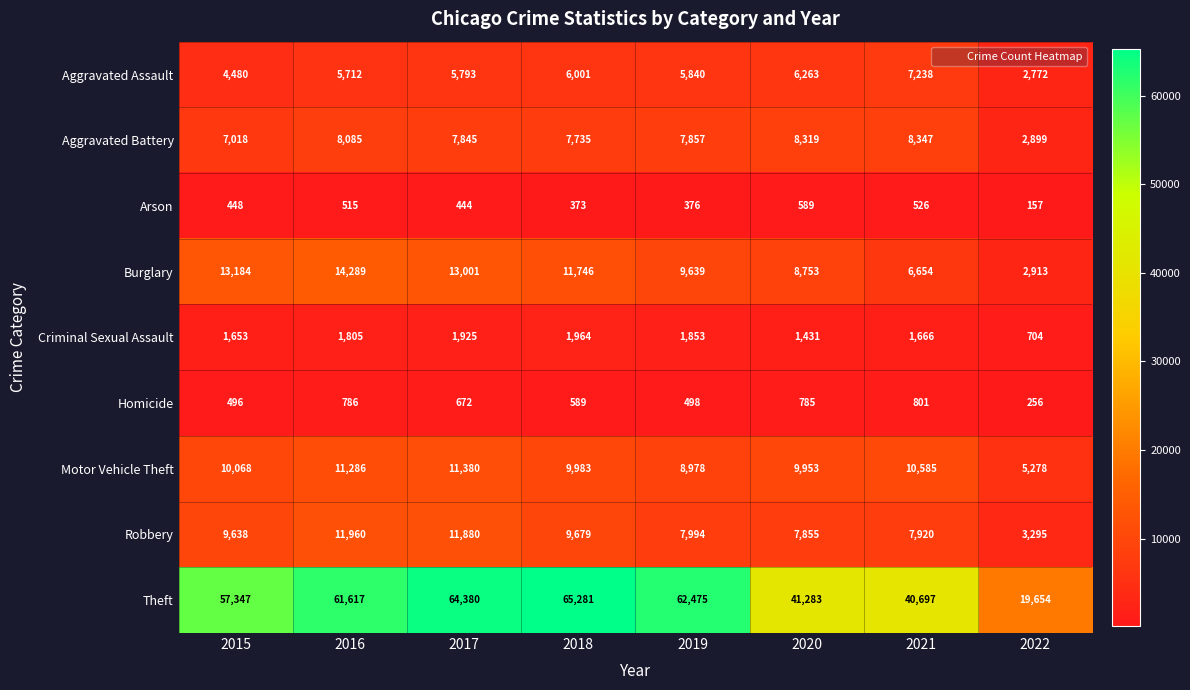

True or false: Criminal Sexual Assault has a value of 1964 at 2018.

True